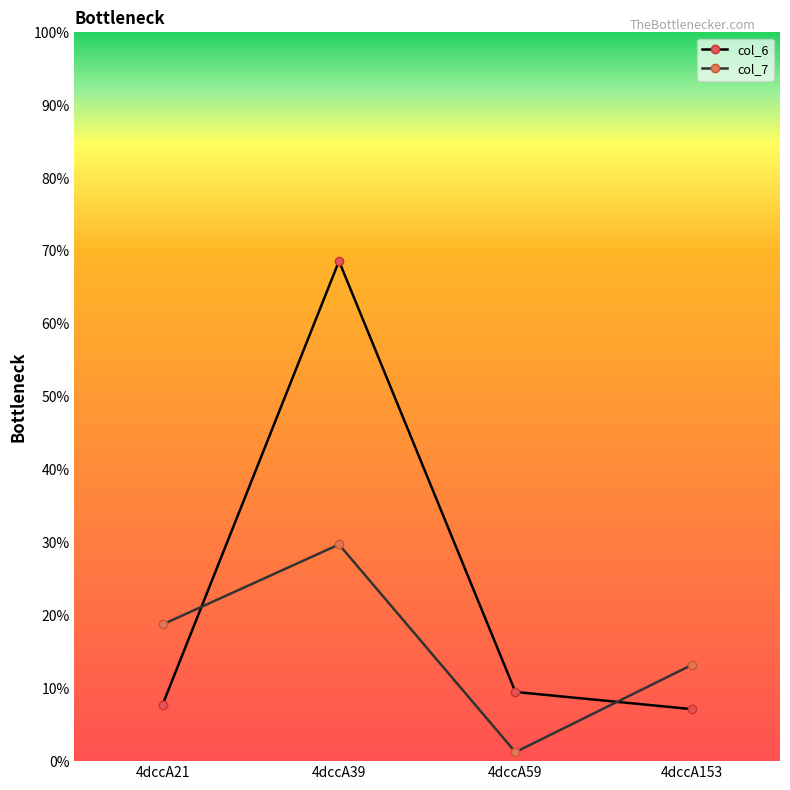

The col_6 series shows 12.1 at 4dccA153. True or false?

False